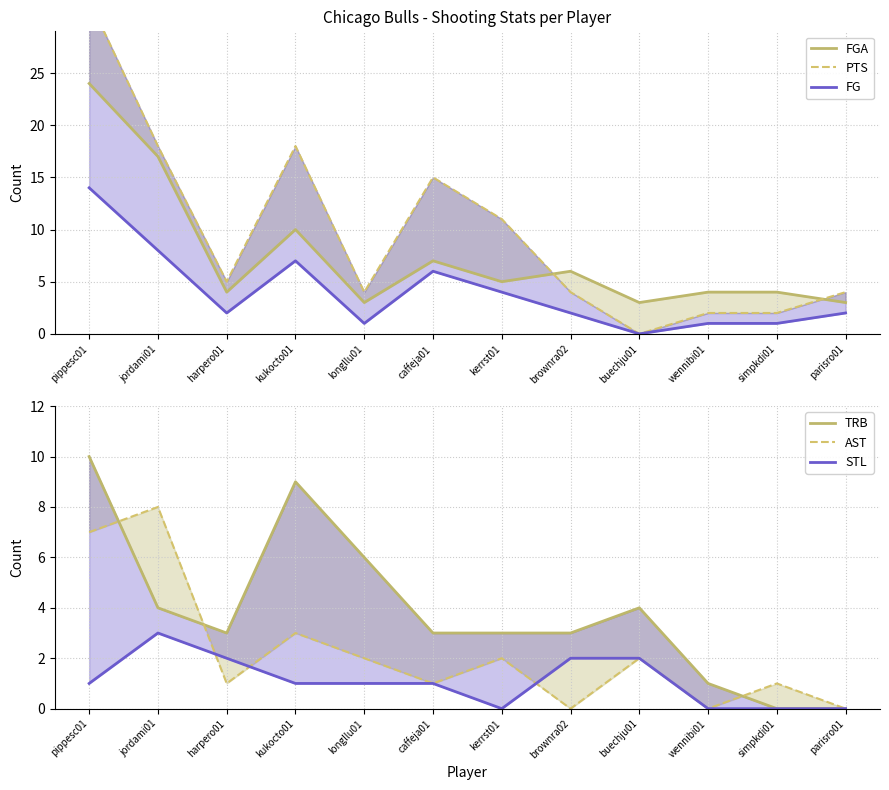

True or false: STL and PTS cross at least once.

True